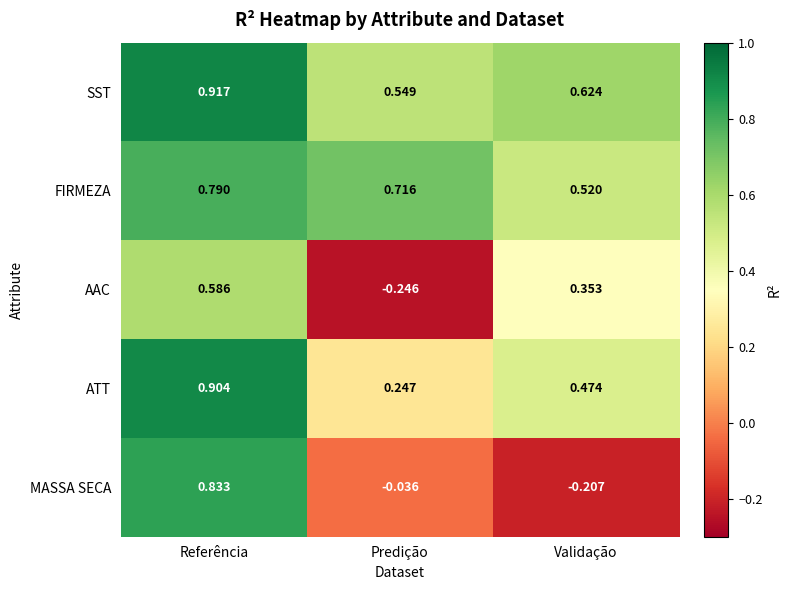

How many distinct data groups are displayed?

5